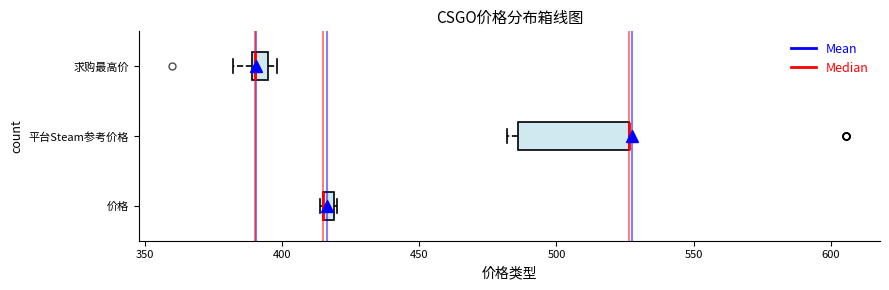

Which box is the widest, from its left edge to its right edge?

平台Steam参考价格